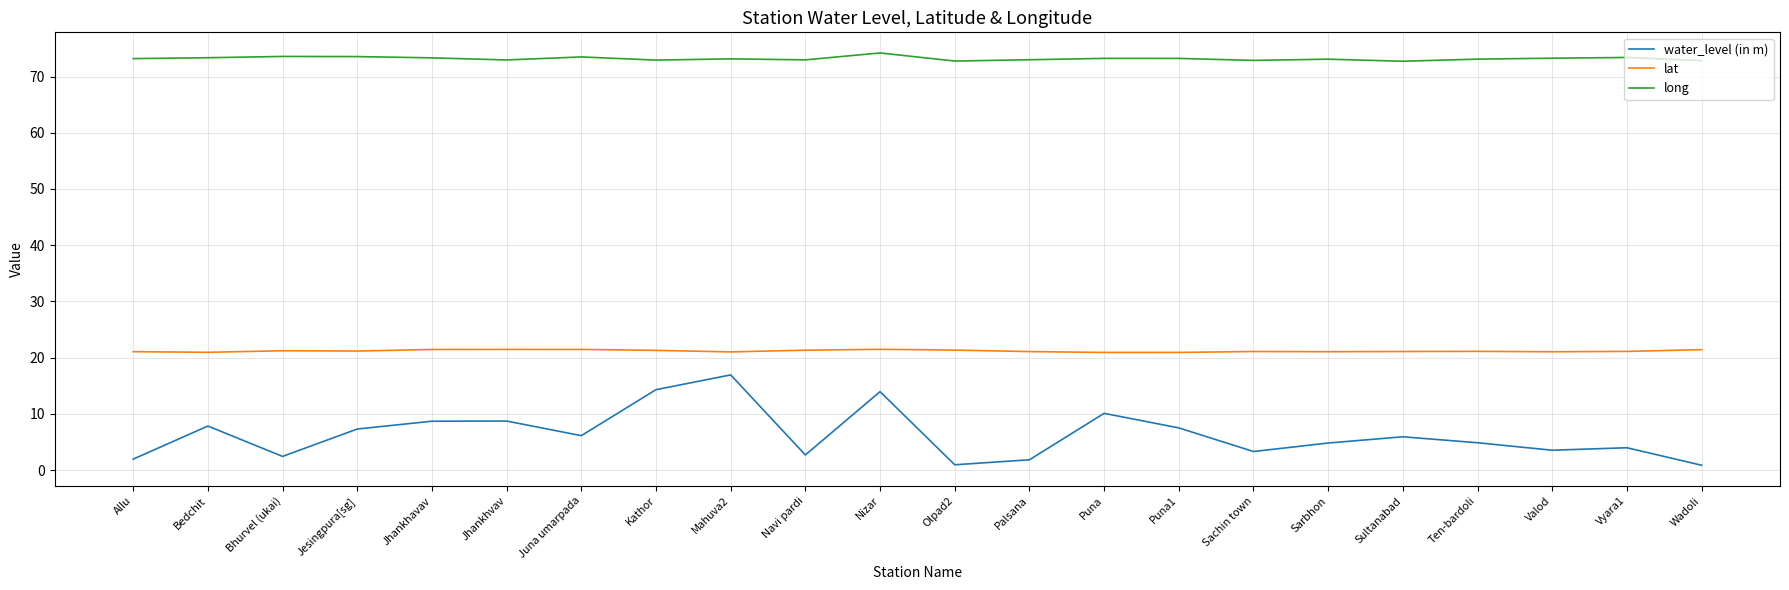

The value of lat at Mahuva2 is 21.0. True or false?

True